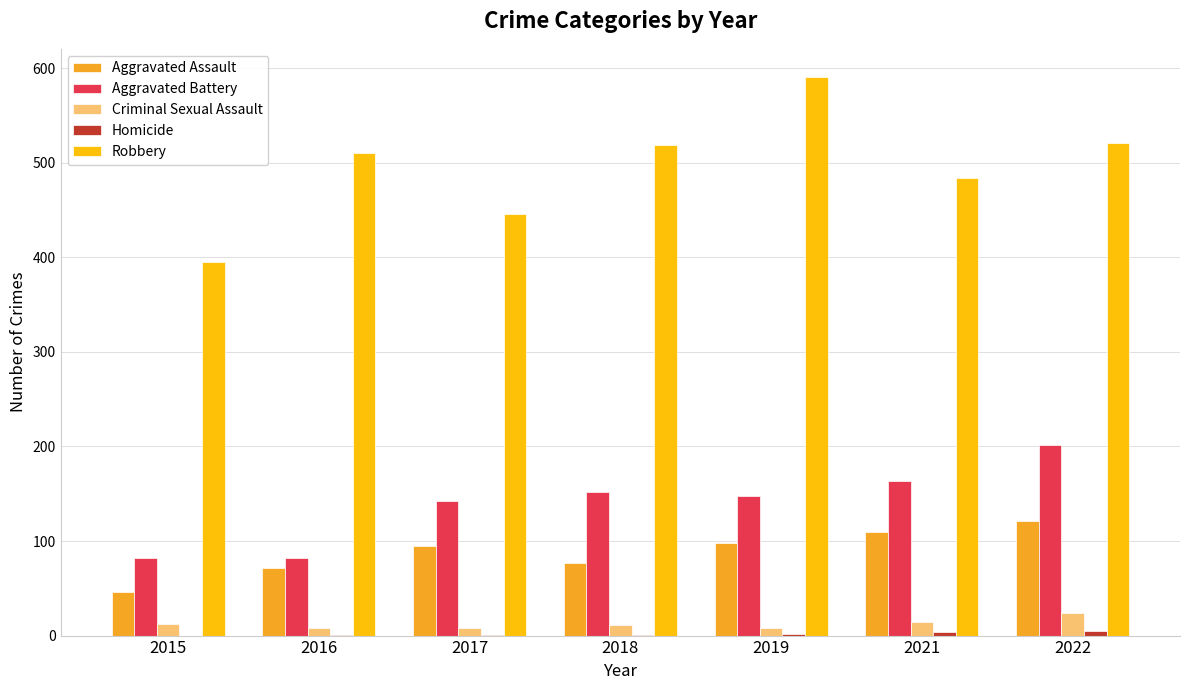

What is the total value across all series at 2022?

873